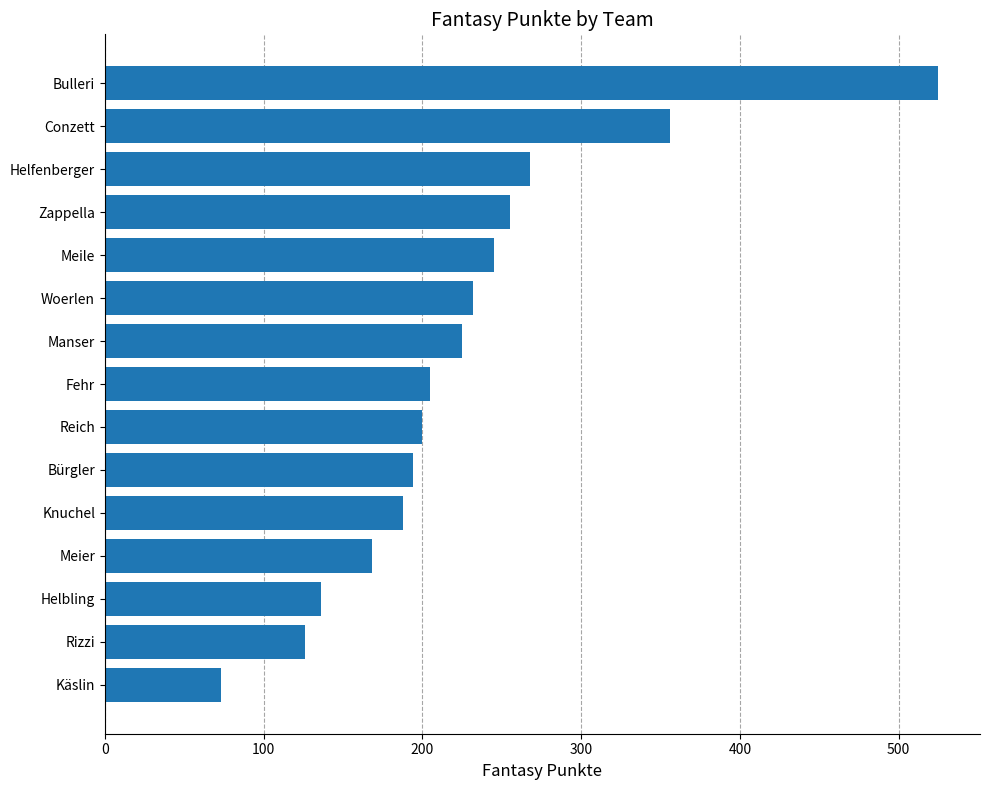

Reading top to bottom, extract all data points from this chart.

525	356	268	255	245	232	225	205	200	194	188	168	136	126	73